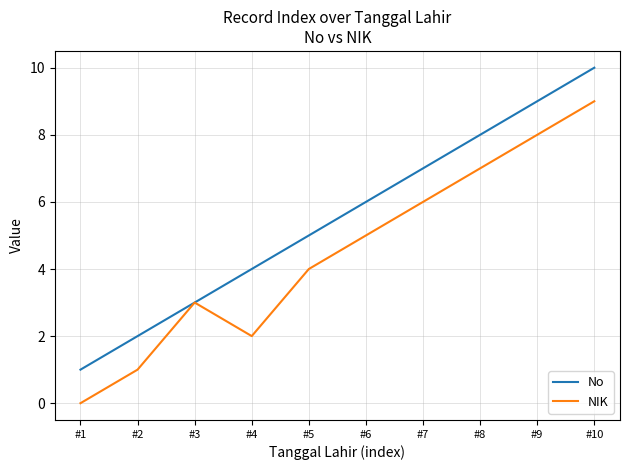

The value of No at #7 is 3. True or false?

False